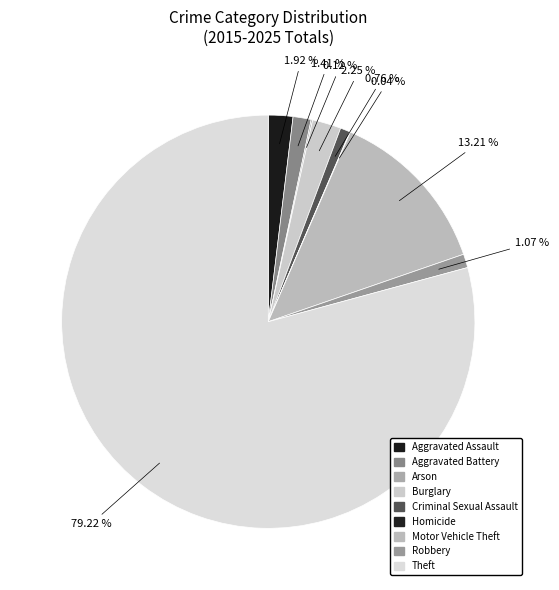

To the nearest percent, what portion does Theft represent?

79%